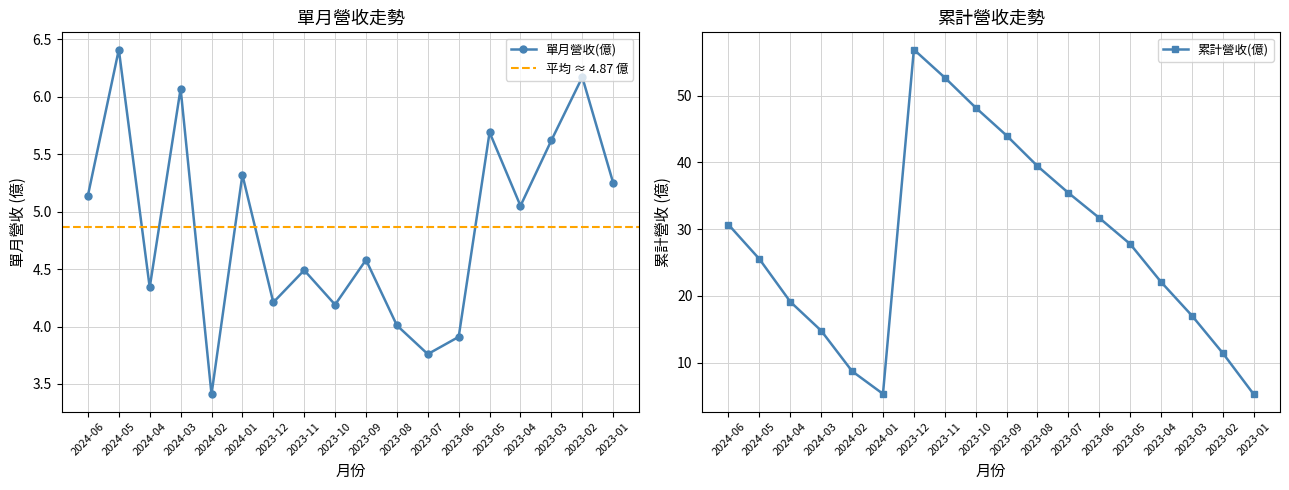

How many series are shown in this chart?

2